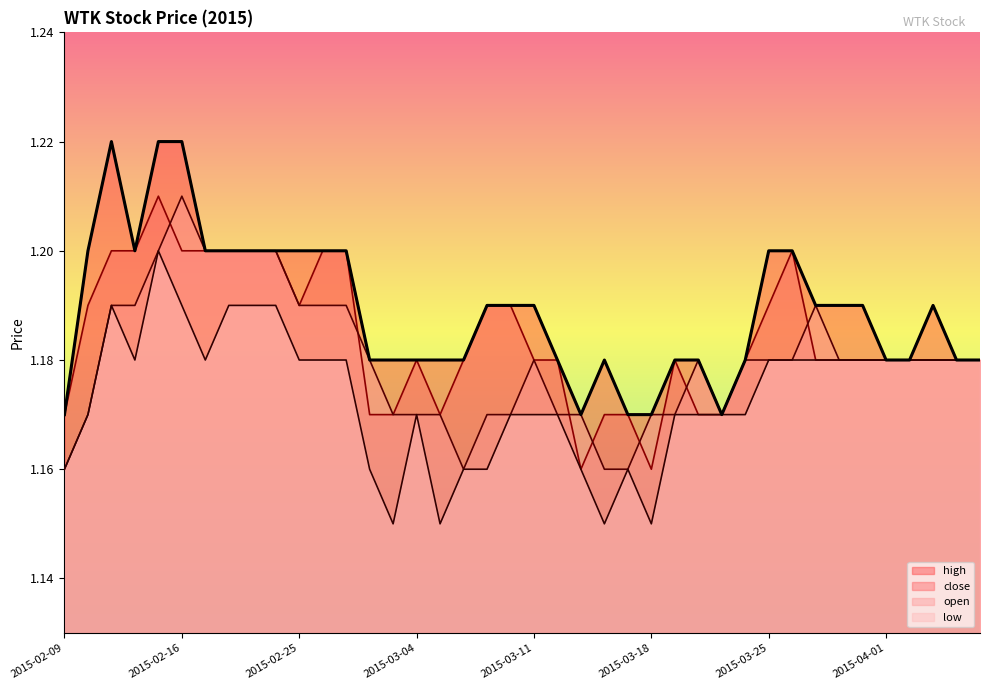

How many lines are shown in the chart?

4